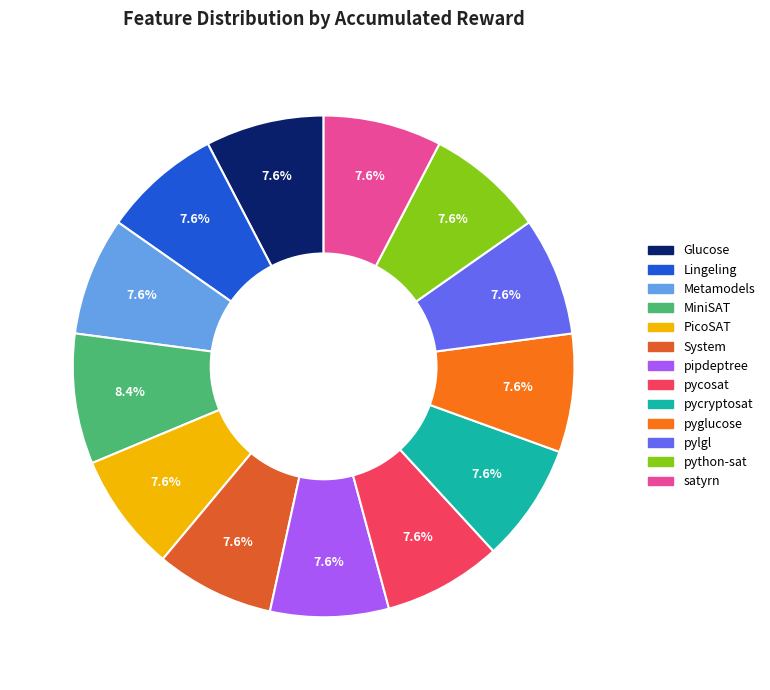

What is the smallest slice in the pie chart?

Glucose